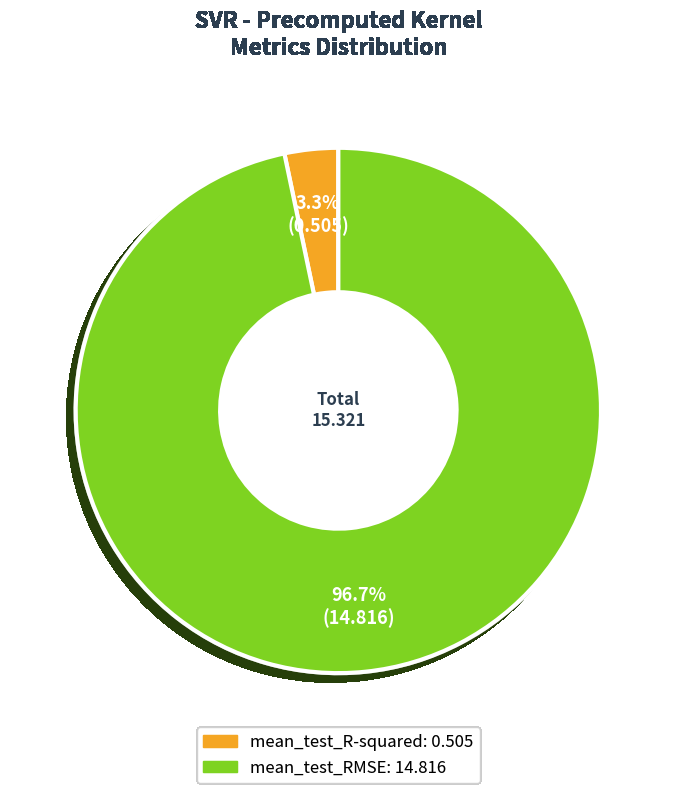

Which category has the smallest portion of the pie?

mean_test_R-squared